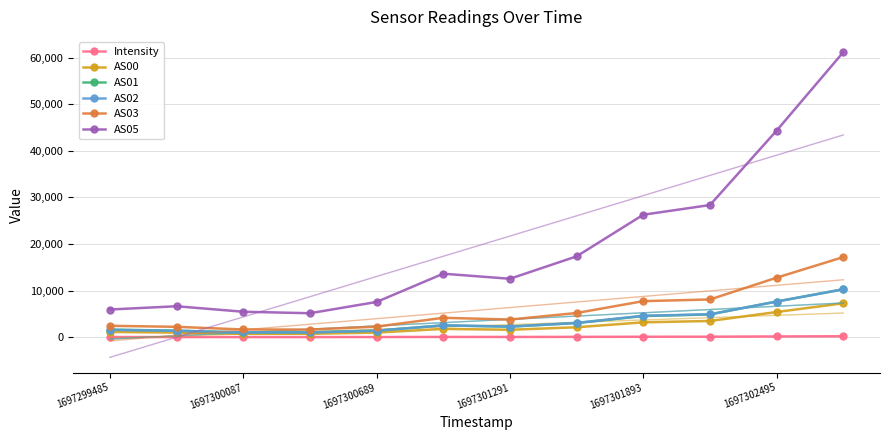

What is the difference between the maximum and second lowest values in the Intensity series?

185.1